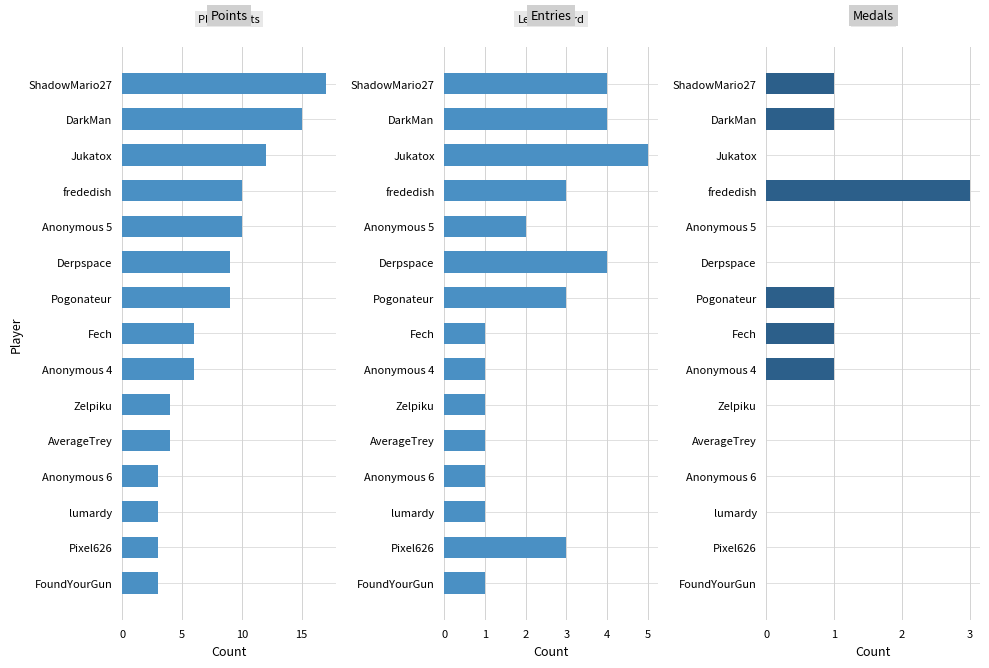

The value of Entries at 20 is 3. True or false?

False